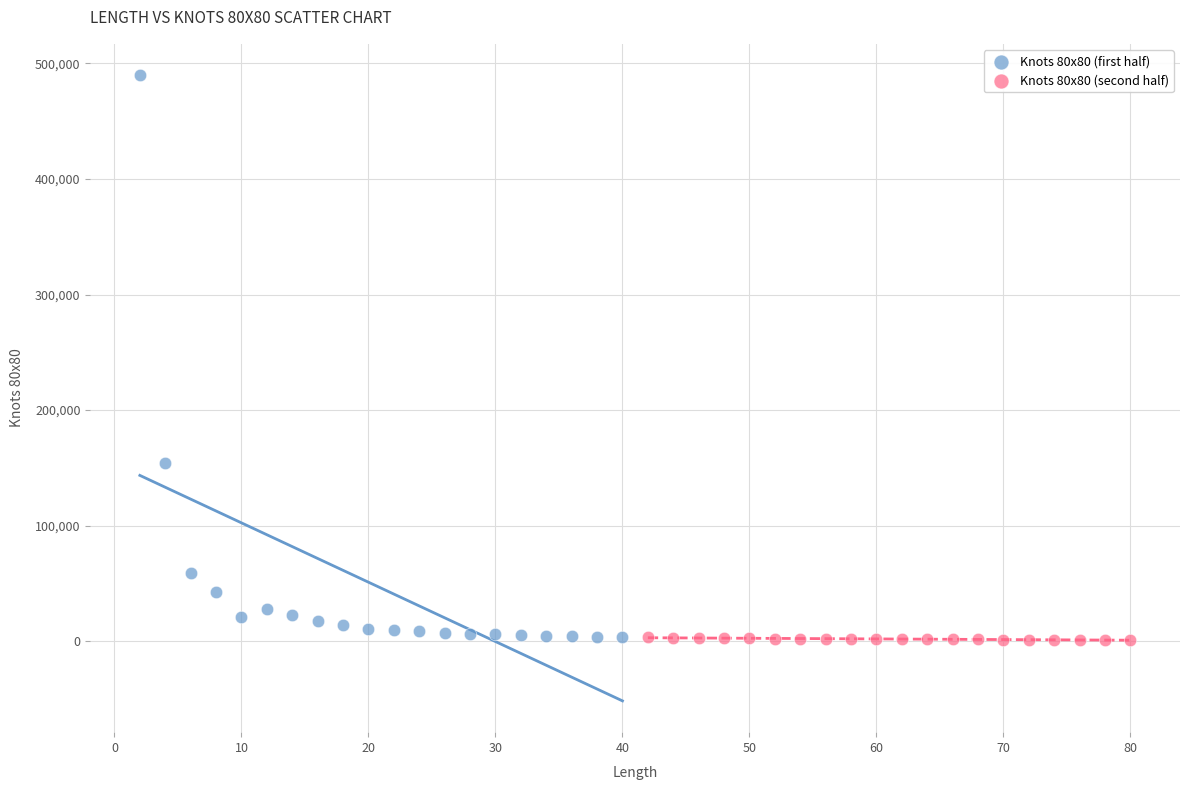

Which series has the largest Y range (max minus min)?

Knots 80x80 (first half)